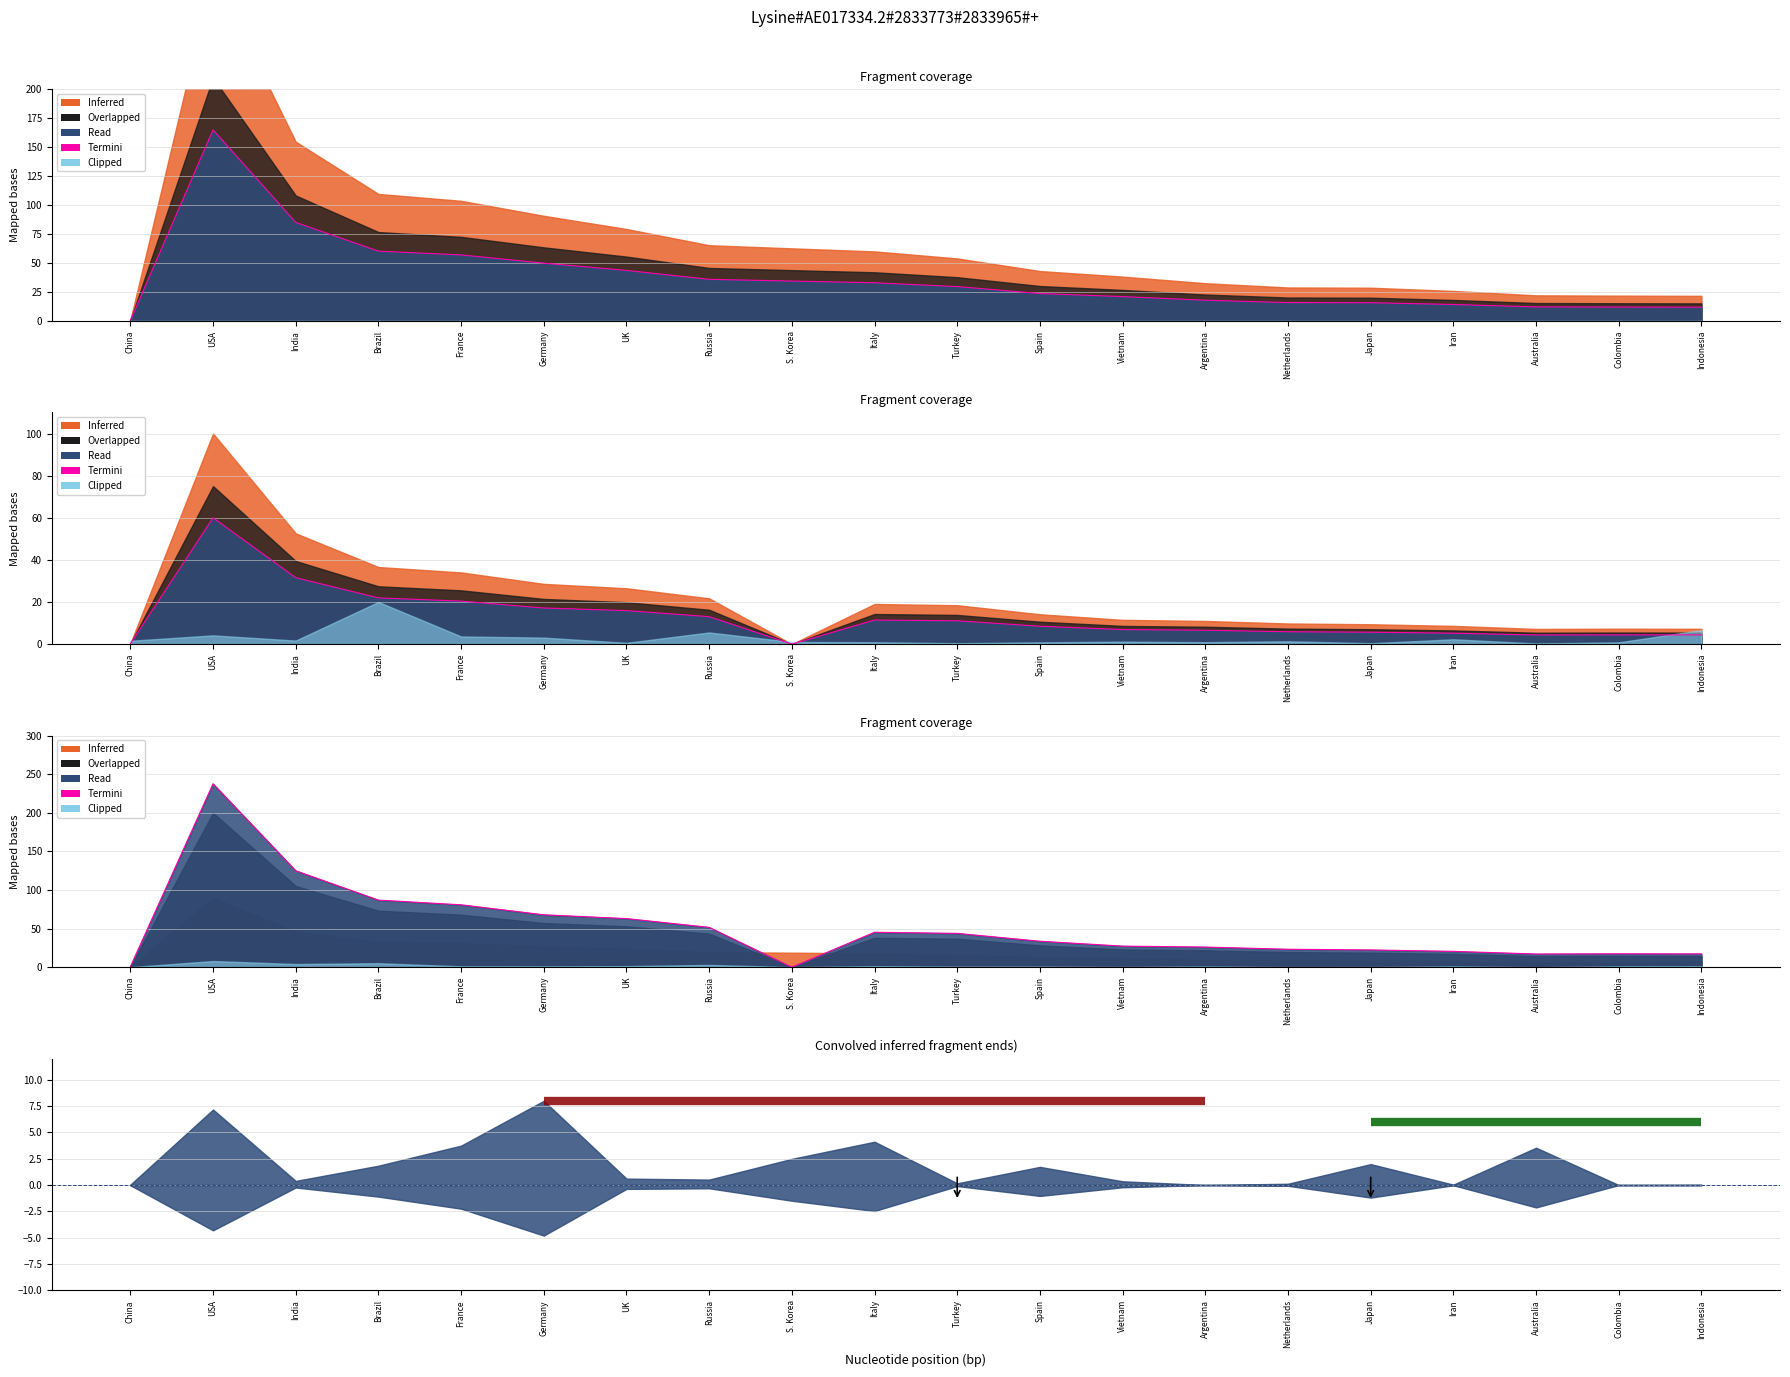

How many interior local valleys (lower than both neighbors) does the data have?

2